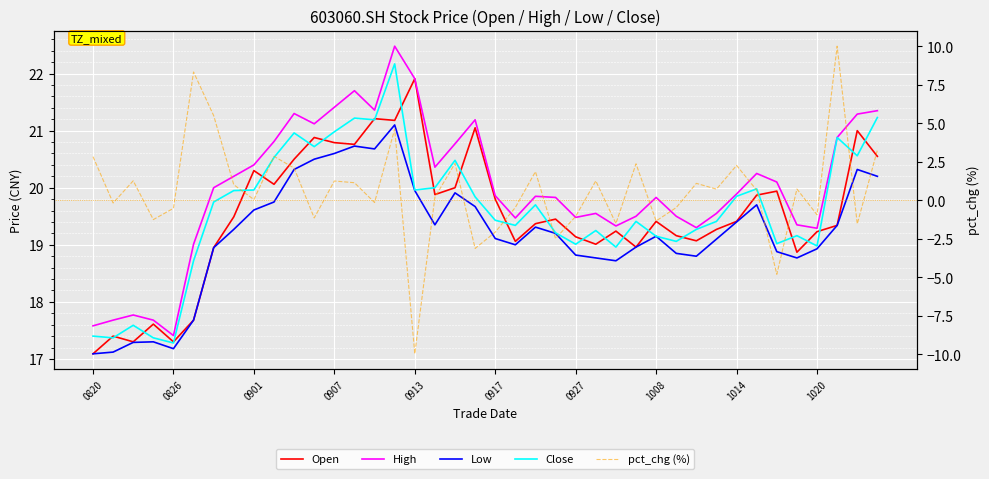

What position from the right is 30?

10